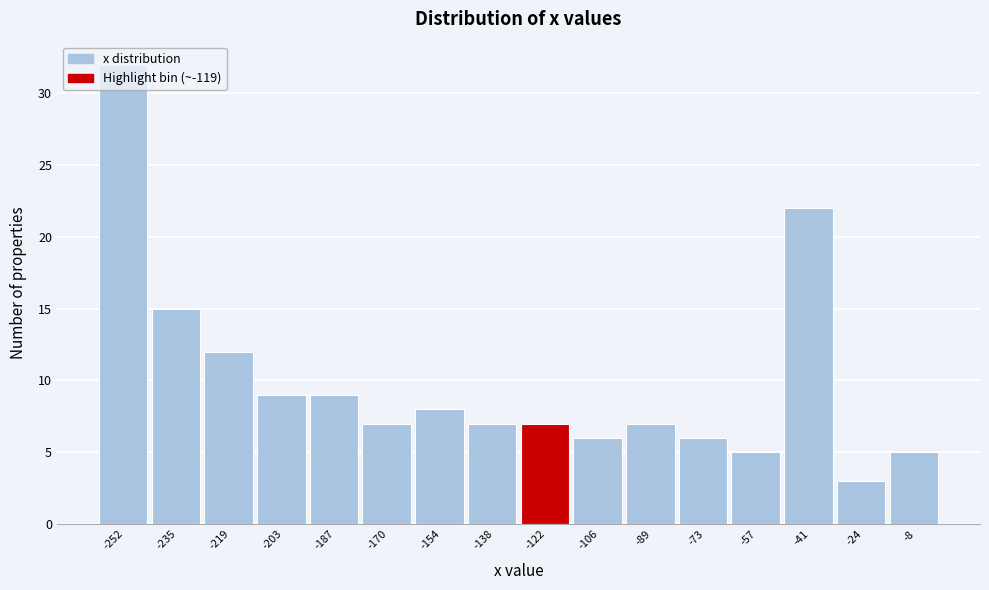

Reading left to right, list every bar in this chart as the range it spans on the x-axis followed by its height. Neither the bar edges nor the heights are printed on the chart, so give them approximately, as read against the axes.

-260 to -244: 32
-244 to -228: 15
-228 to -212: 12
-212 to -194: 9
-194 to -178: 9
-178 to -162: 7
-162 to -146: 8
-146 to -130: 7
-130 to -114: 7
-114 to -98: 6
-98 to -82: 7
-82 to -64: 6
-64 to -48: 5
-48 to -32: 22
-32 to -16: 3
-16 to 0: 5